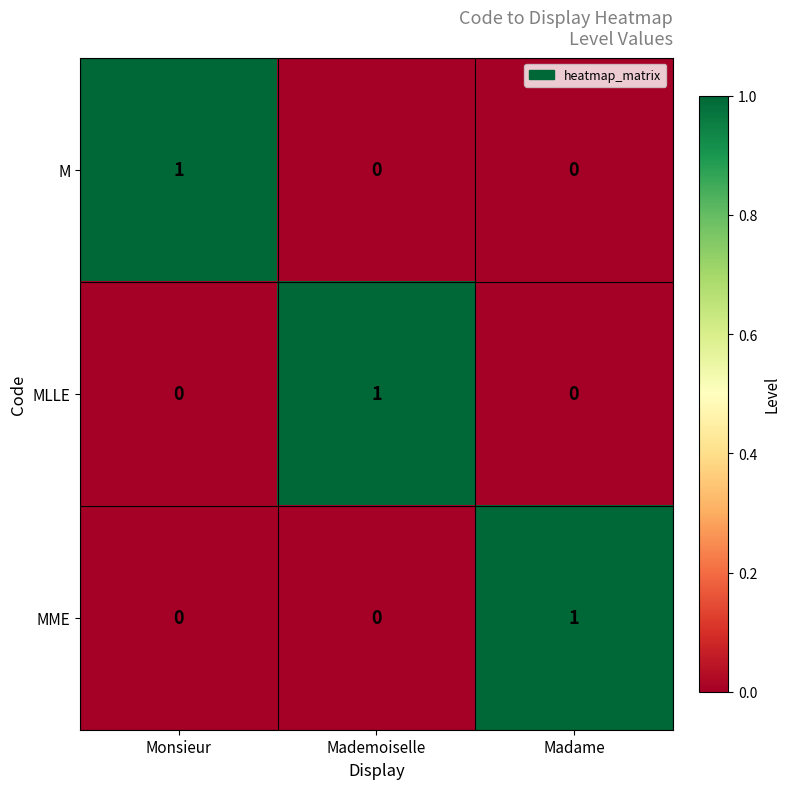

At how many categories does at least one series exceed 0?

3